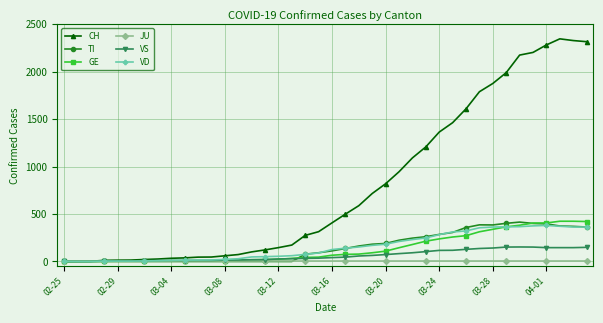

What is the value of the VD point at the 30th from the left?

311